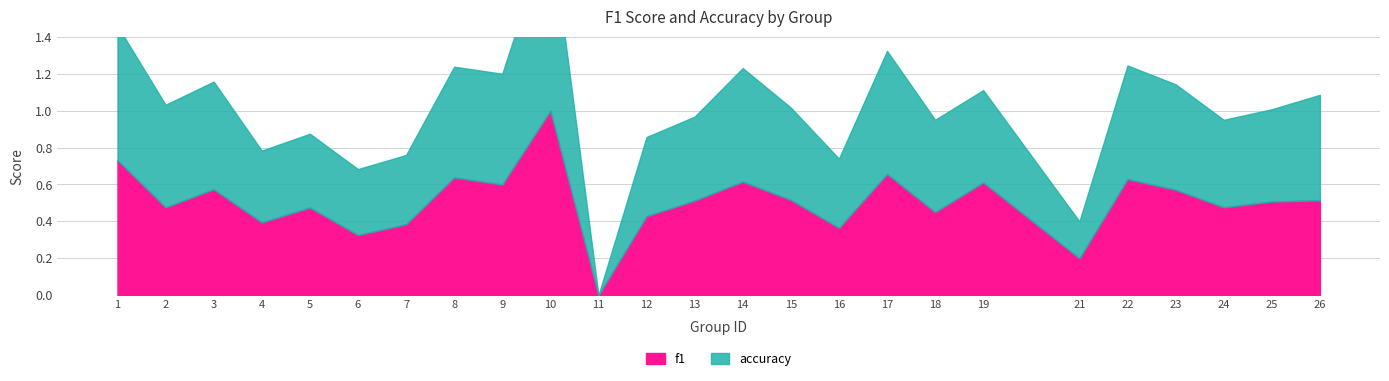

Which label corresponds to the smallest value in the chart?

11